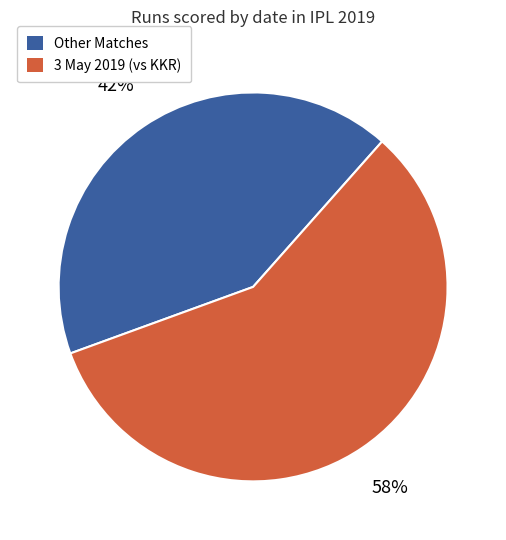

To the nearest percent, what portion does 3 May 2019 (vs KKR) represent?

58%